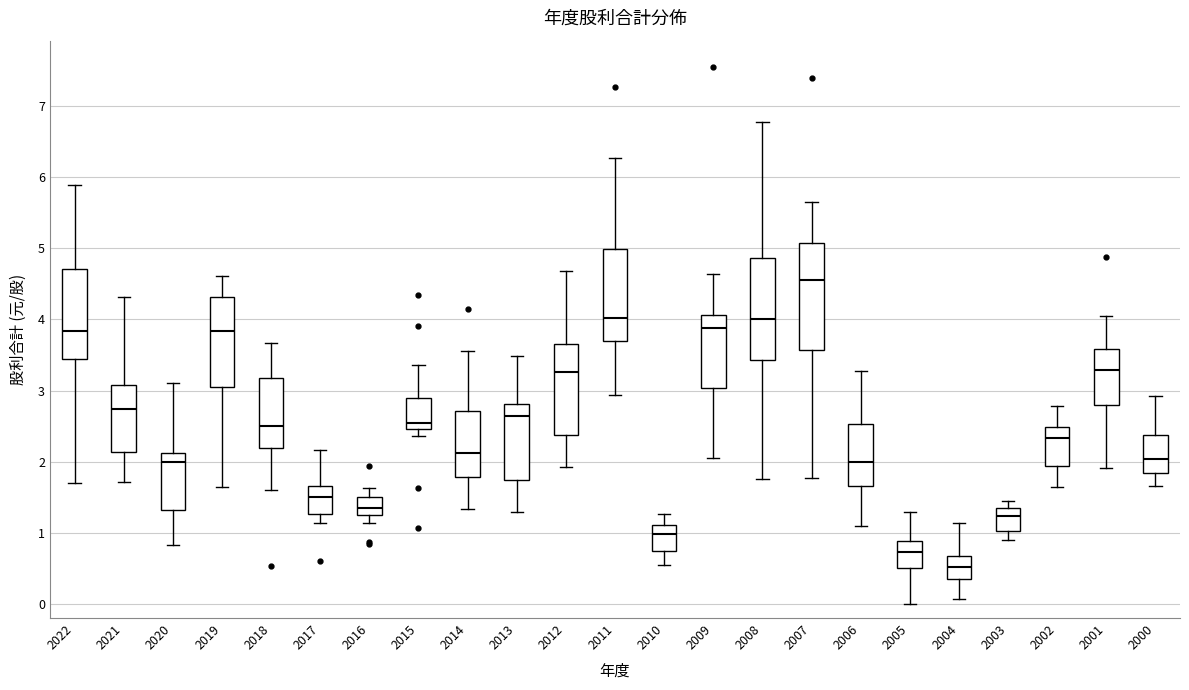

Reading left to right, transcribe this box plot: for each box, give where its median line is, the range the box spans, and where its two whiskers end, as read against the y-axis. The values are not printed on the chart, so give them approximately, as read against the axis.

2022: median 3.8, box 3.4 to 4.7, whiskers 1.7 to 5.9
2021: median 2.7, box 2.1 to 3.1, whiskers 1.7 to 4.3
2020: median 2.0, box 1.3 to 2.1, whiskers 0.8 to 3.1
2019: median 3.8, box 3.1 to 4.3, whiskers 1.6 to 4.6
2018: median 2.5, box 2.2 to 3.2, whiskers 1.6 to 3.7
2017: median 1.5, box 1.3 to 1.7, whiskers 1.1 to 2.2
2016: median 1.4, box 1.2 to 1.5, whiskers 1.1 to 1.6
2015: median 2.5 (just above the box's lower edge), box 2.5 to 2.9, whiskers 2.4 to 3.4
2014: median 2.1, box 1.8 to 2.7, whiskers 1.3 to 3.6
2013: median 2.6, box 1.7 to 2.8, whiskers 1.3 to 3.5
2012: median 3.3, box 2.4 to 3.6, whiskers 1.9 to 4.7
2011: median 4.0, box 3.7 to 5.0, whiskers 2.9 to 6.3
2010: median 1.0, box 0.7 to 1.1, whiskers 0.5 to 1.3
2009: median 3.9, box 3.0 to 4.1, whiskers 2.1 to 4.6
2008: median 4.0, box 3.4 to 4.9, whiskers 1.8 to 6.8
2007: median 4.6, box 3.6 to 5.1, whiskers 1.8 to 5.7
2006: median 2.0, box 1.7 to 2.5, whiskers 1.1 to 3.3
2005: median 0.7, box 0.5 to 0.9, whiskers 0.0 to 1.3
2004: median 0.5, box 0.4 to 0.7, whiskers 0.1 to 1.1
2003: median 1.2, box 1.0 to 1.3, whiskers 0.9 to 1.4
2002: median 2.3, box 1.9 to 2.5, whiskers 1.6 to 2.8
2001: median 3.3, box 2.8 to 3.6, whiskers 1.9 to 4.0
2000: median 2.0, box 1.8 to 2.4, whiskers 1.7 to 2.9